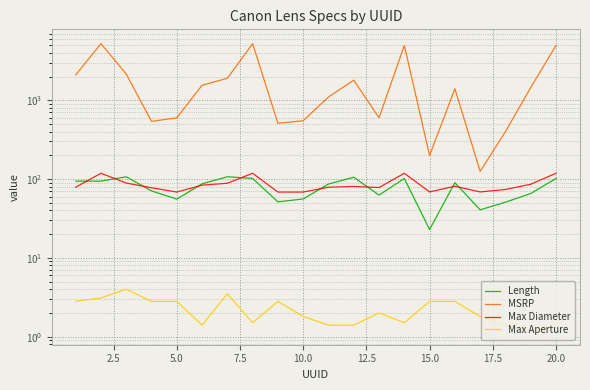

How many data points in MSRP are above 1449?

9